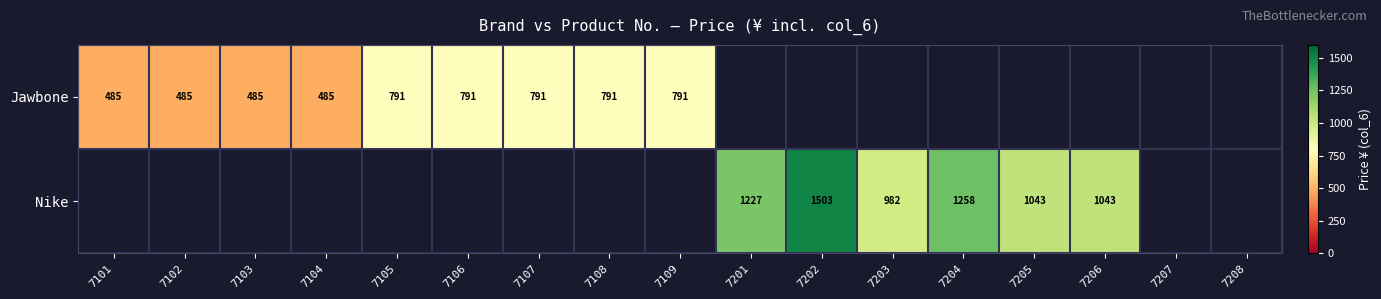

The value of Nike at 7202 is 822.0. True or false?

False